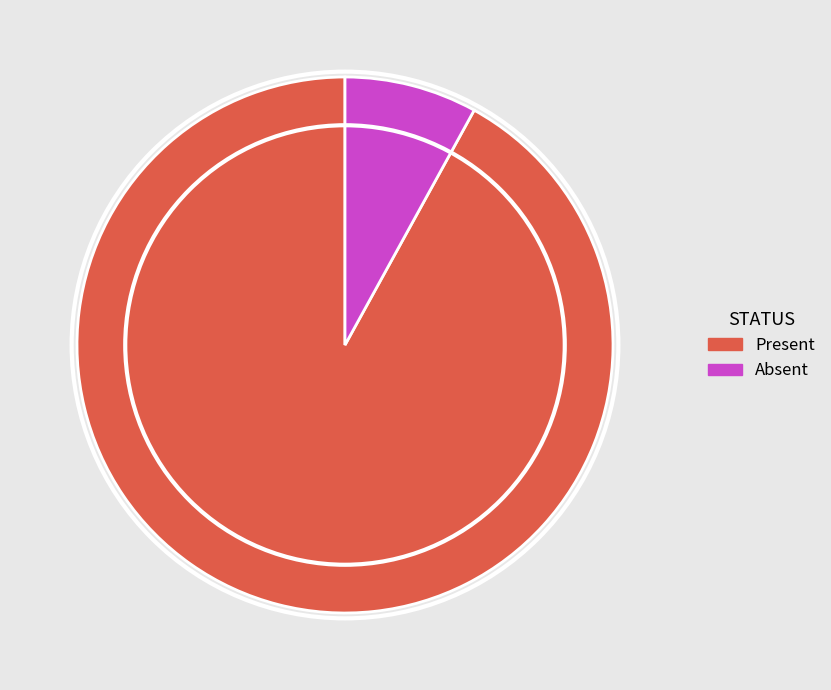

Is the sum of Absent and Present greater than half?

Yes